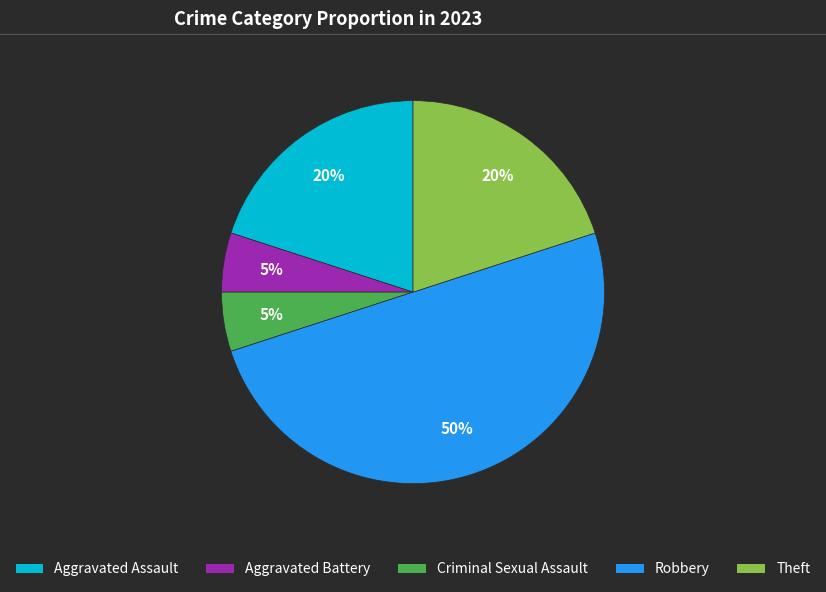

What is the largest slice in the pie chart?

Robbery